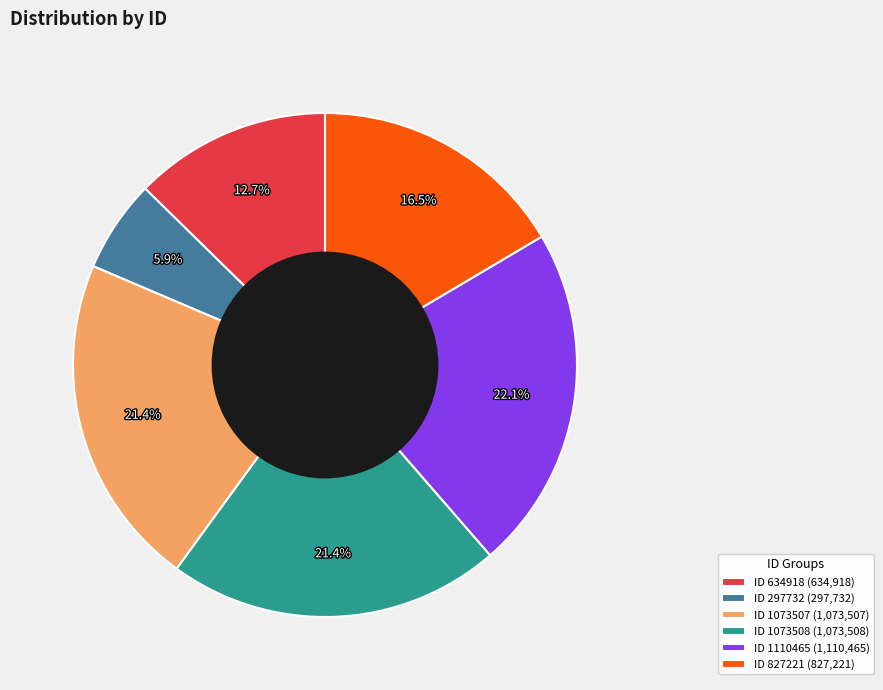

Between ID 827221 (827,221) and ID 634918 (634,918), which is larger?

ID 827221 (827,221)